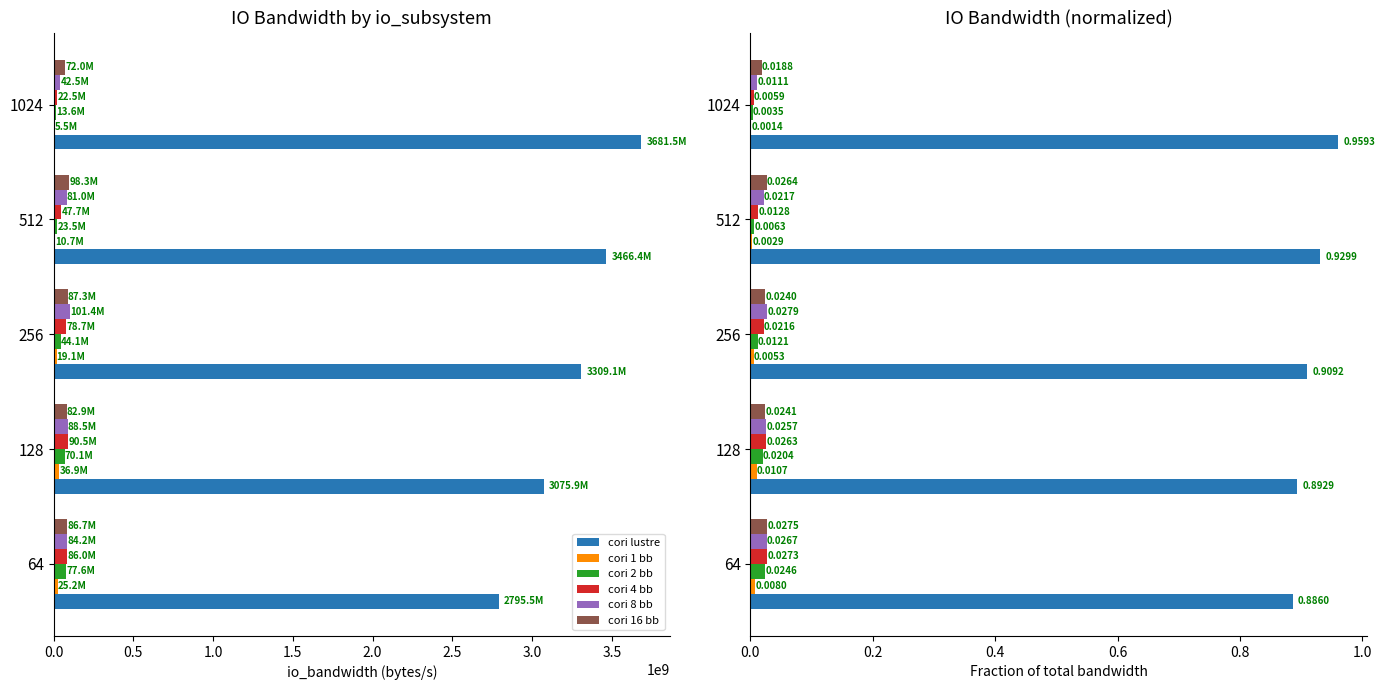

Reading right to left, what are all the values shown in this chart?

cori lustre: 1.0	0.9	0.9	0.9	0.9
cori 1 bb: 0.0	0.0	0.0	0.0	0.0
cori 2 bb: 0.0	0.0	0.0	0.0	0.0
cori 4 bb: 0.0	0.0	0.0	0.0	0.0
cori 8 bb: 0.0	0.0	0.0	0.0	0.0
cori 16 bb: 0.0	0.0	0.0	0.0	0.0